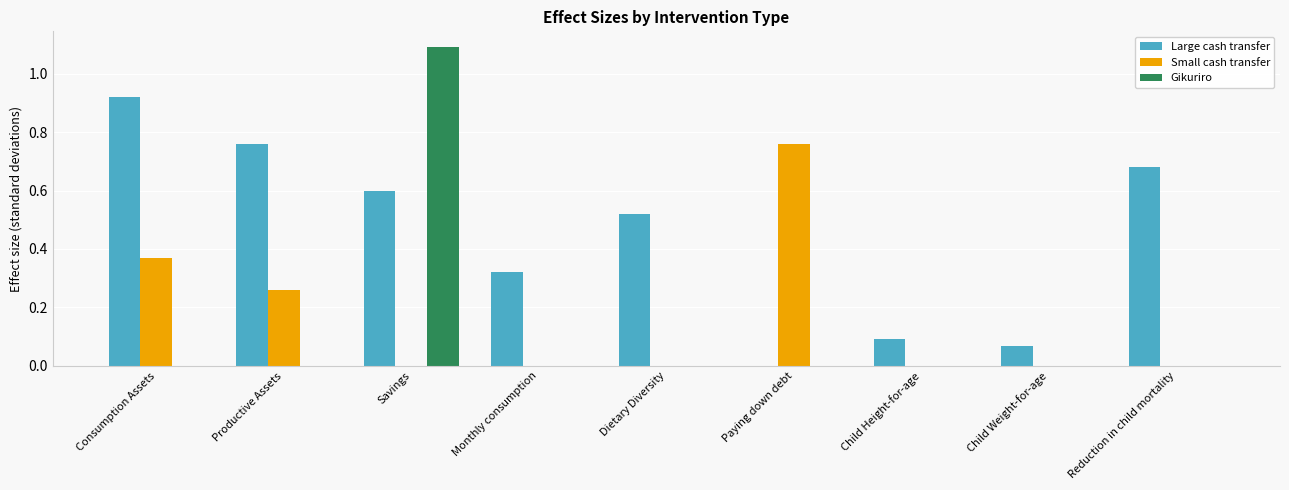

Where is Large cash transfer nearest to the value 0?

Paying down debt